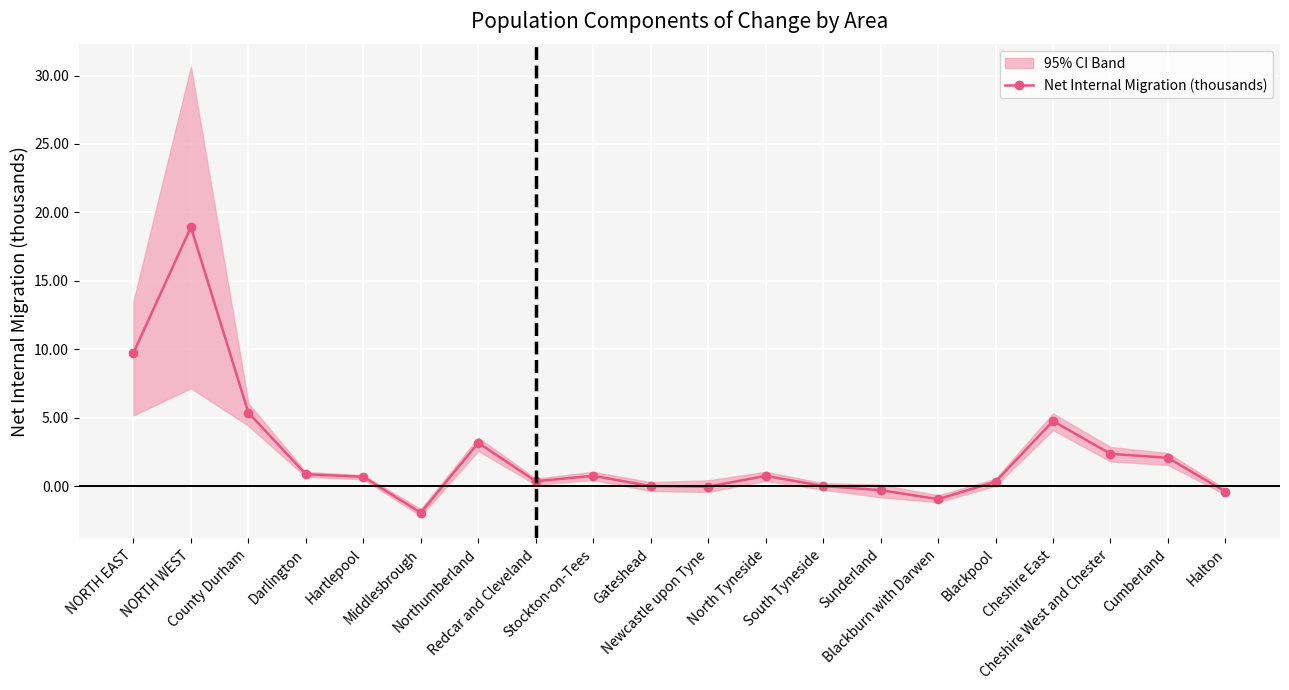

What is the ratio of the value at NORTH EAST to the value at Cumberland?

4.7